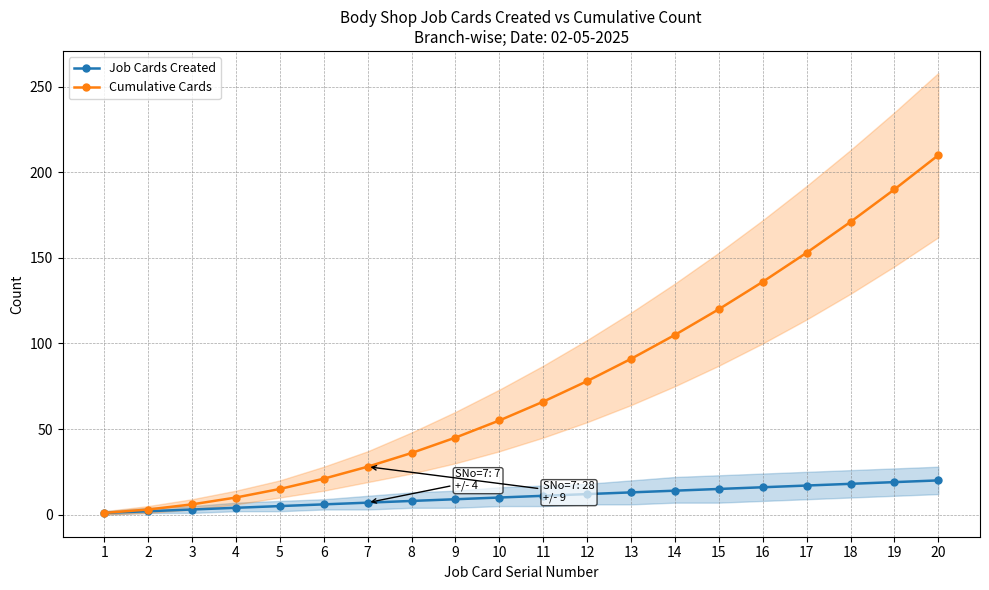

Does the chart have visible grid lines?

Yes